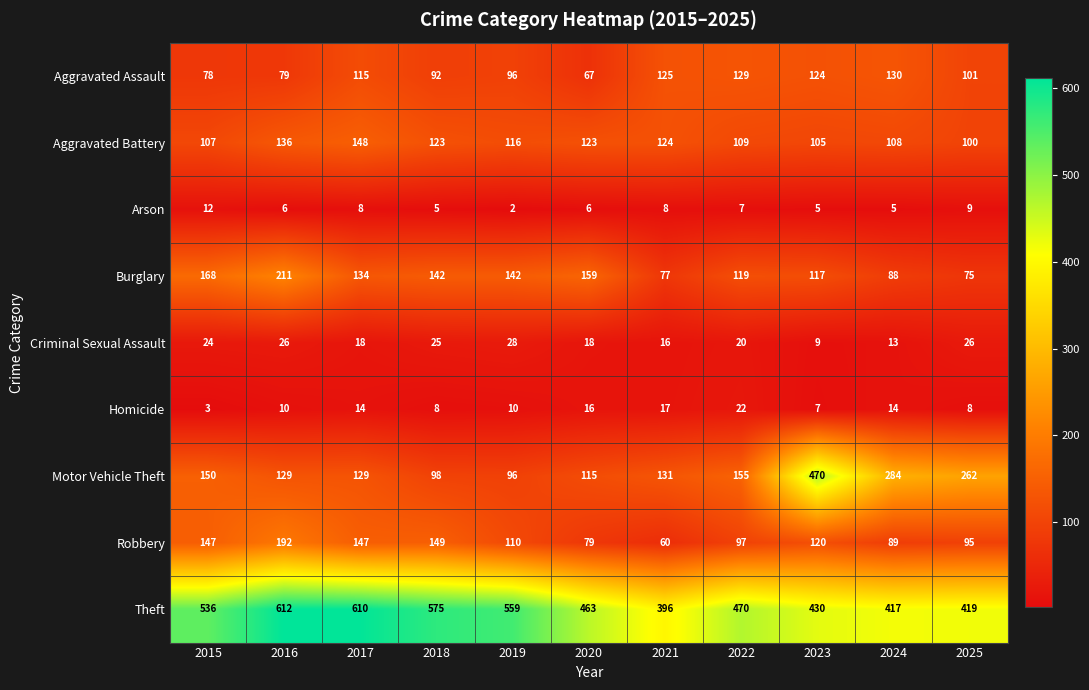

Count the number of data series in this chart.

9